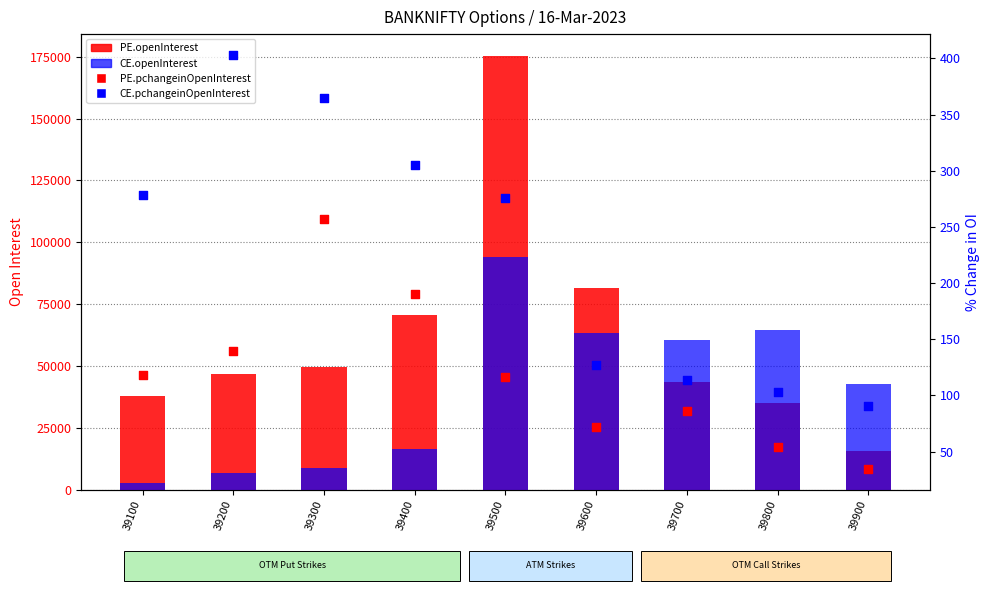

At which category is the sum across all series the highest?

39500